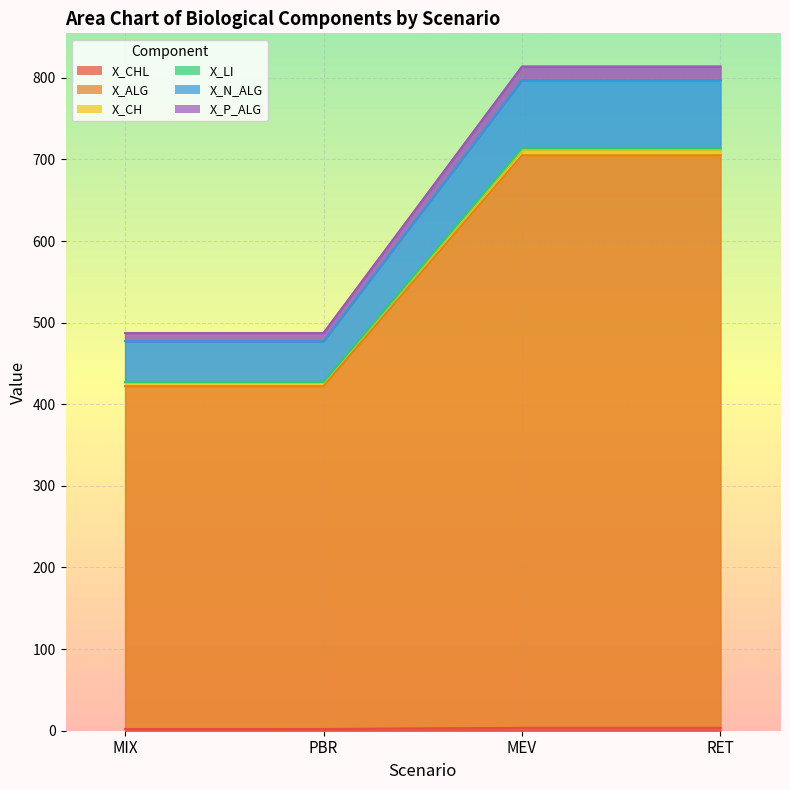

True or false: X_CHL has more than 1 points higher than both neighbors.

False